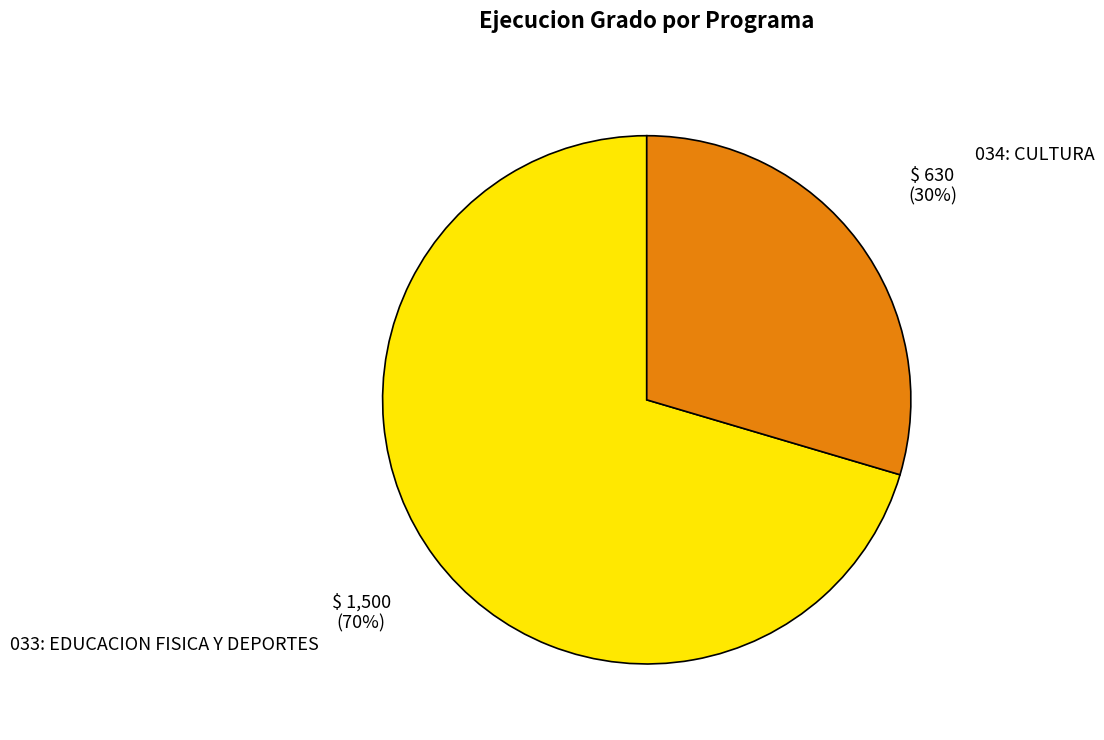

The 033: EDUCACION FISICA Y DEPORTES slice represents 84% of the pie. True or false?

False